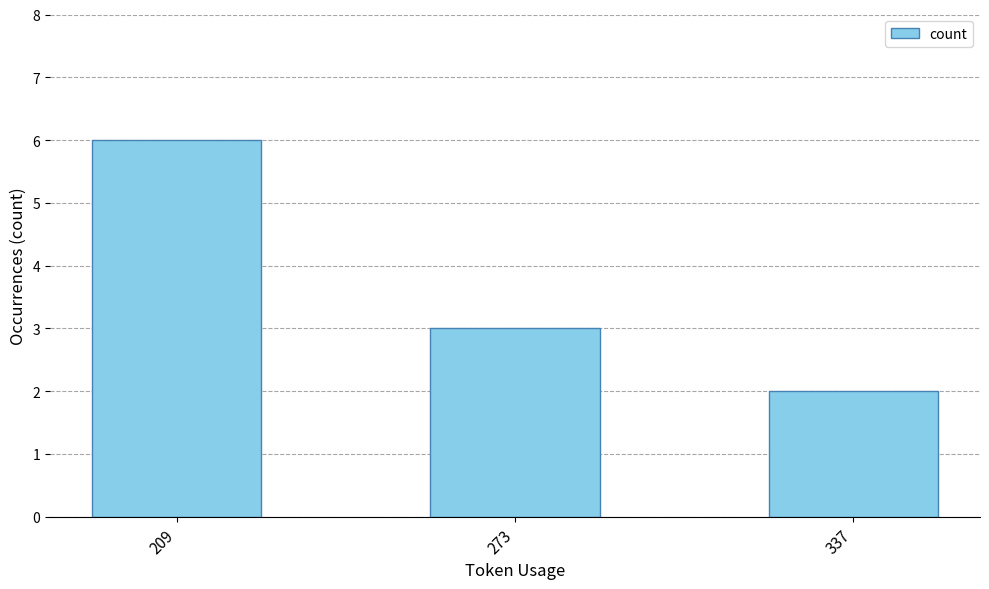

Between 209 and 273, which is larger?

209